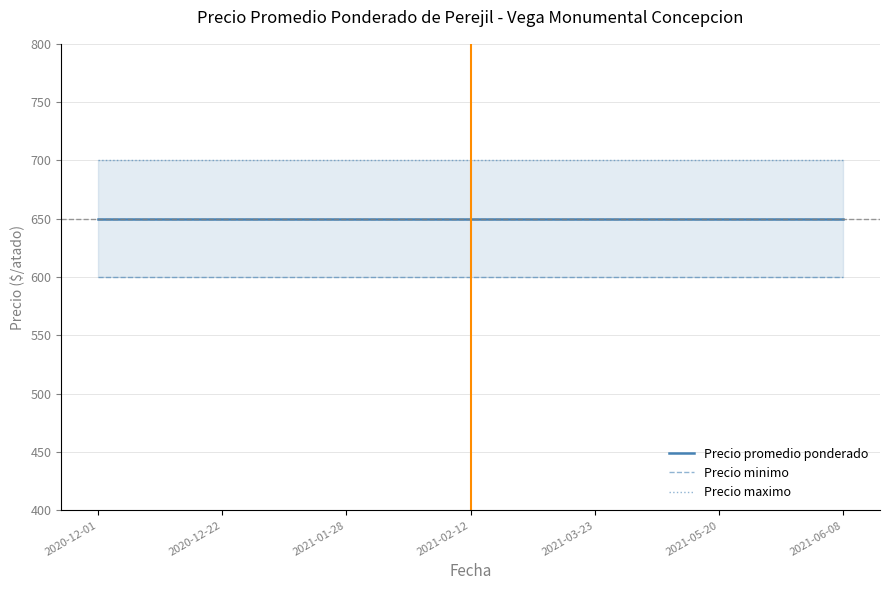

What is the smallest value displayed?

600